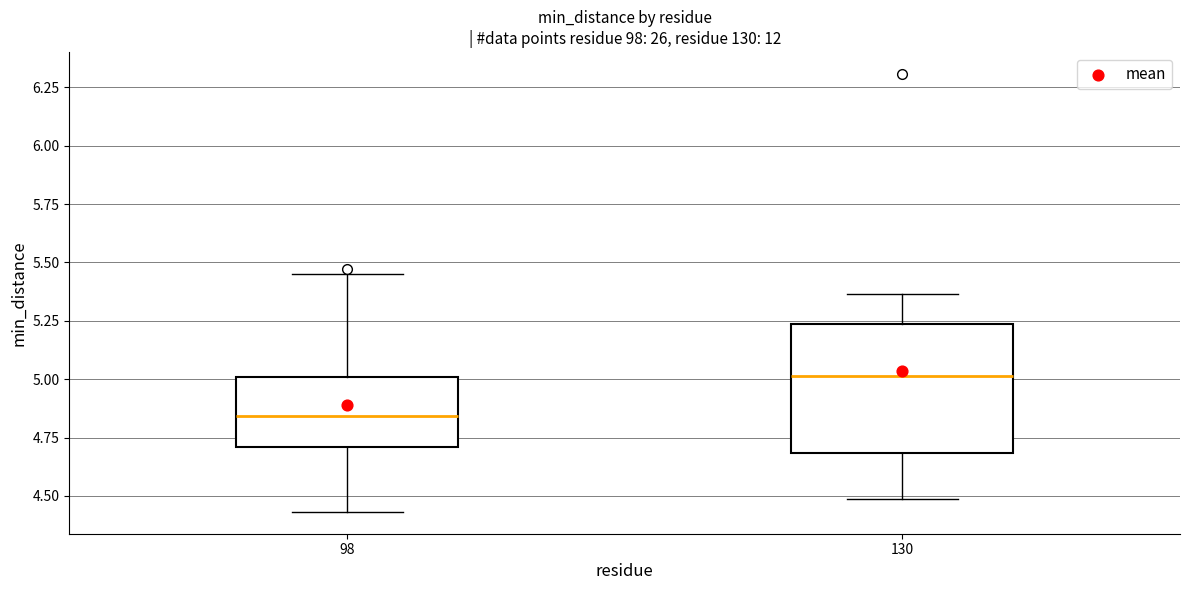

Where does the upper whisker of the box at x = 130 end on the y-axis? The values are not printed on the chart, so give them approximately, as read against the axis.

5.35